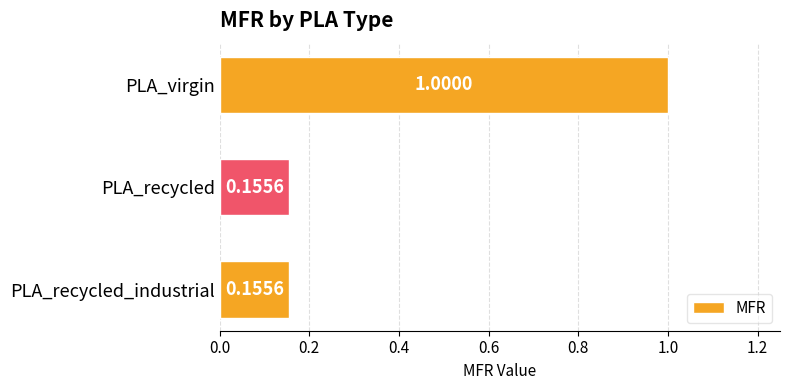

What is the change in value from PLA_virgin to PLA_recycled_industrial?

-0.8